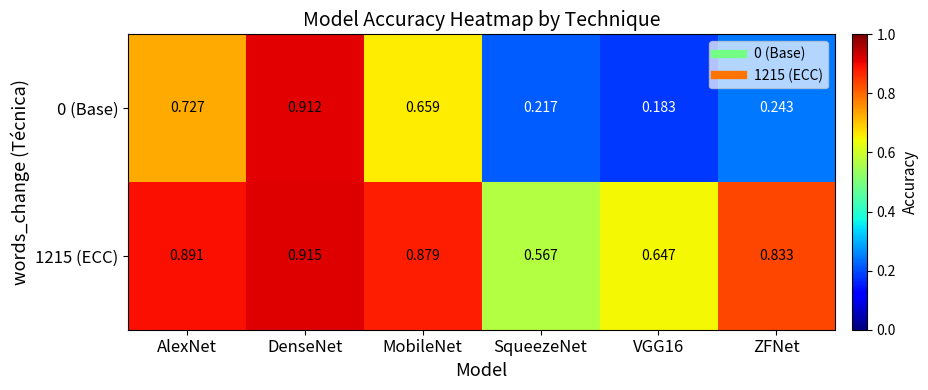

Which series has the largest total across all categories?

1215 (ECC)